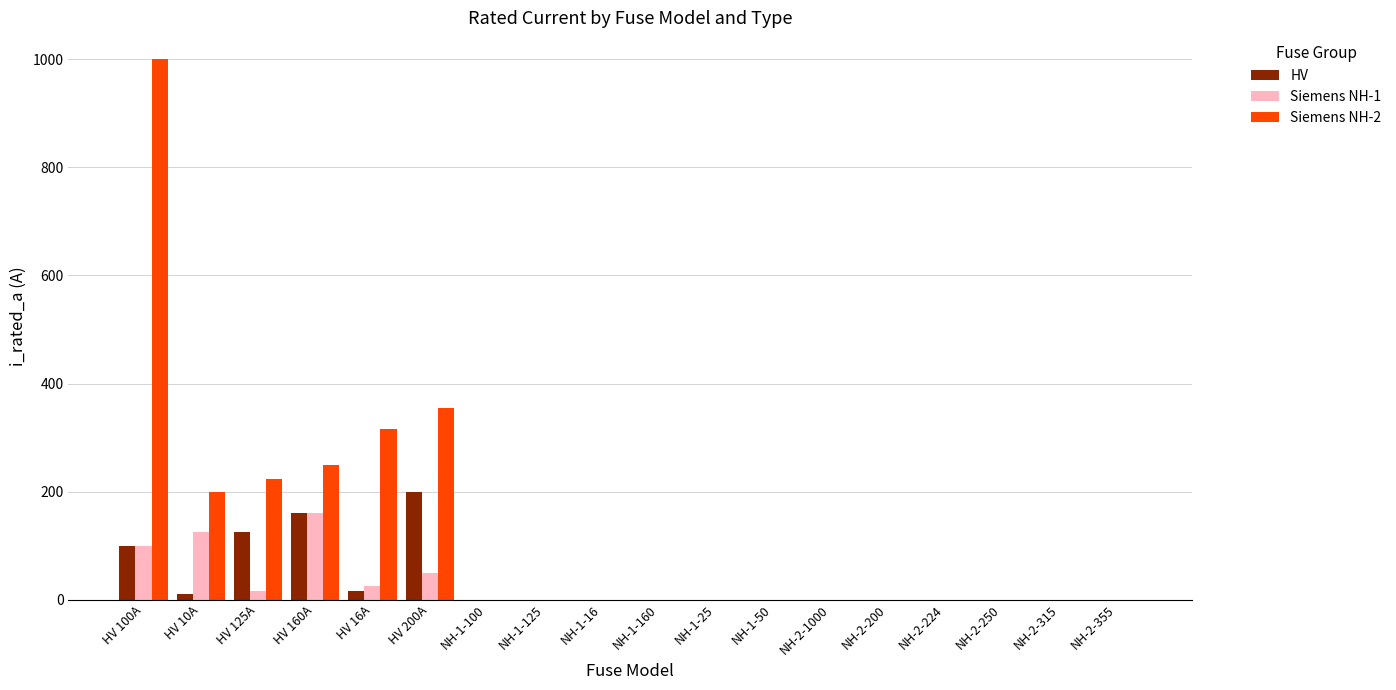

True or false: HV has a value of 116 at NH-1-100.

False